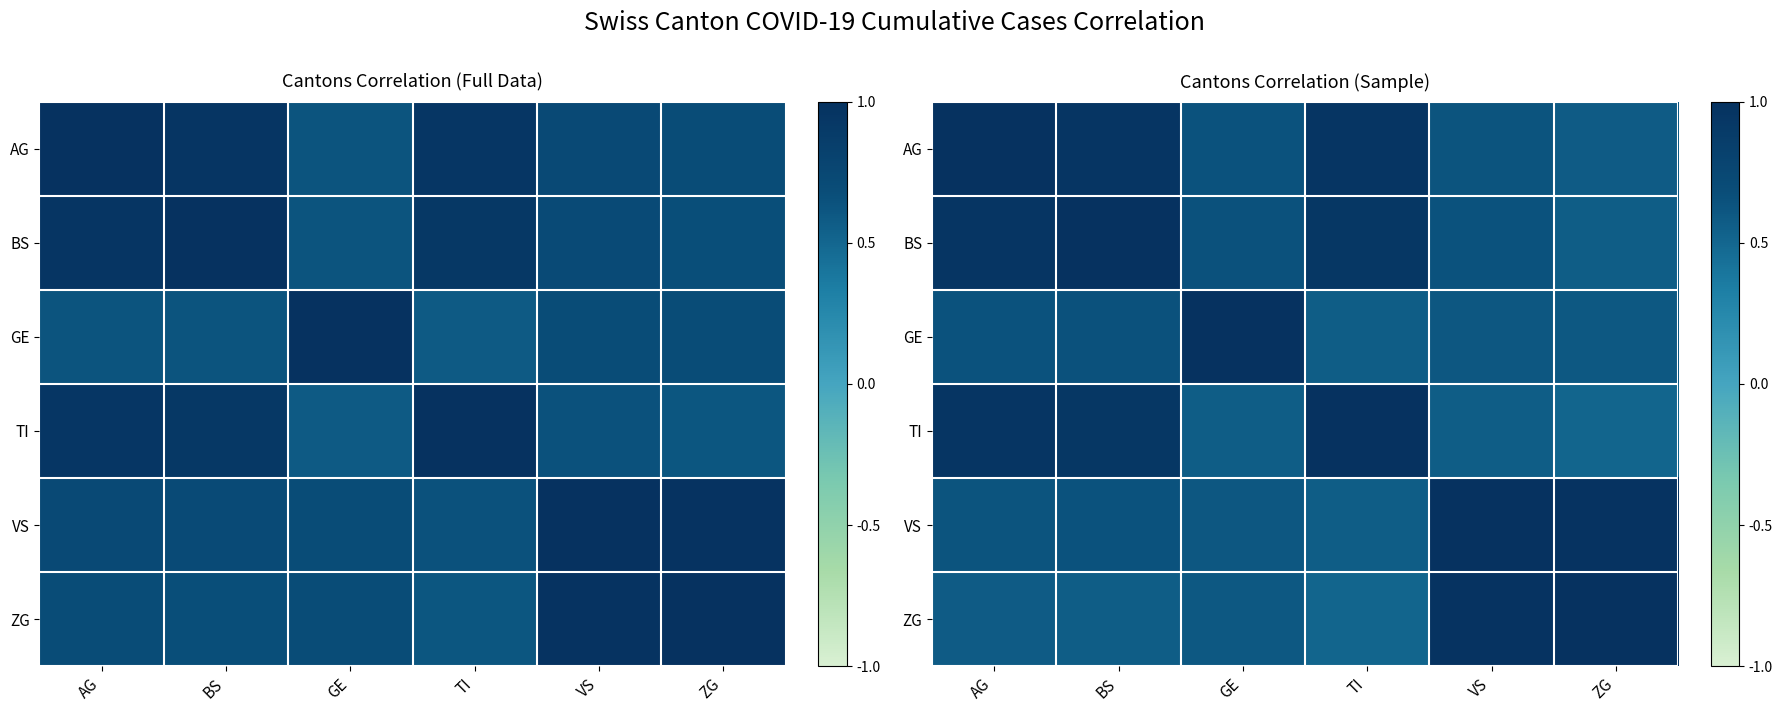

Is it true that GE equals 1.0 at GE?

True